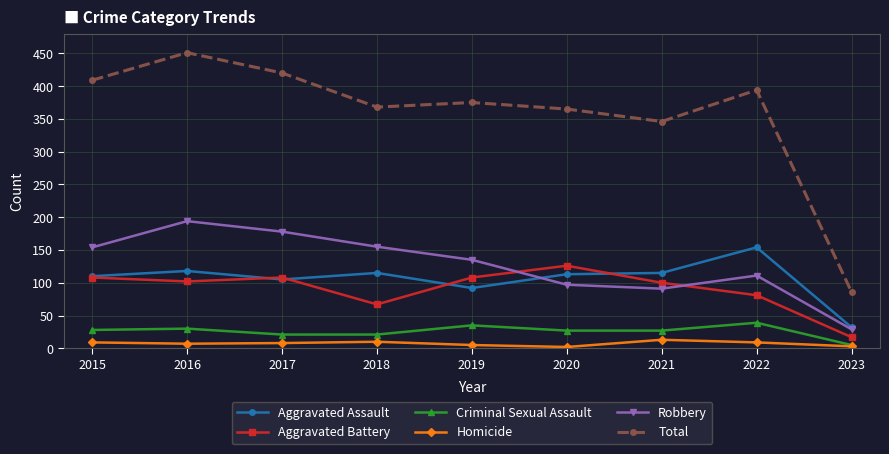

Rank the series by their maximum value, from lowest to highest.

Homicide, Criminal Sexual Assault, Aggravated Battery, Aggravated Assault, Robbery, Total